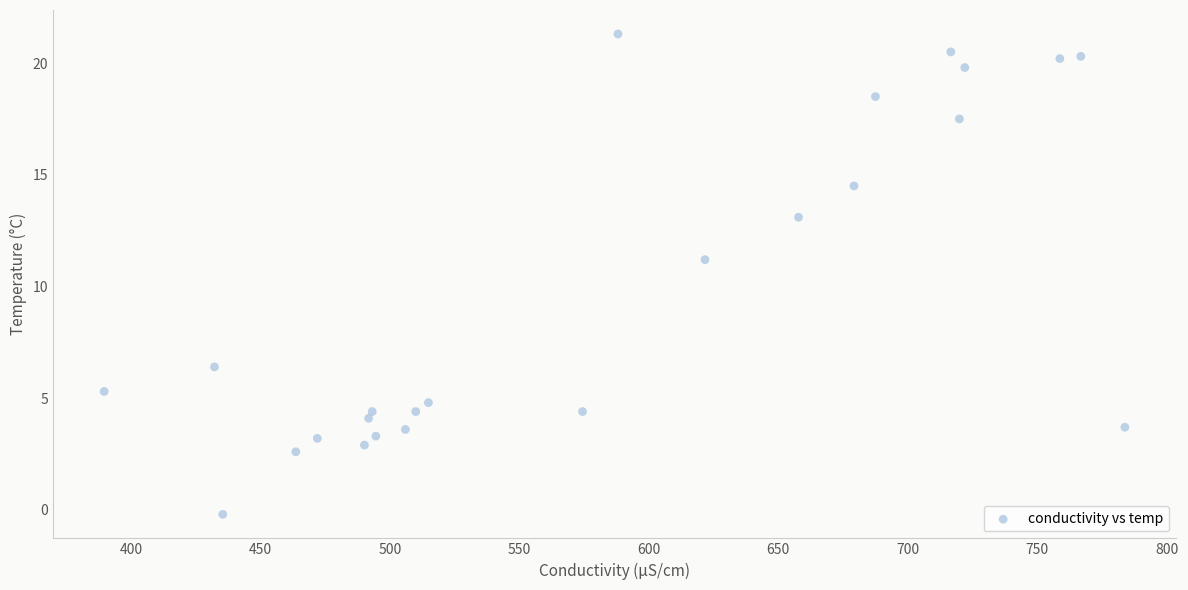

What Y value in the scatter plot is closest to 10?

11.2